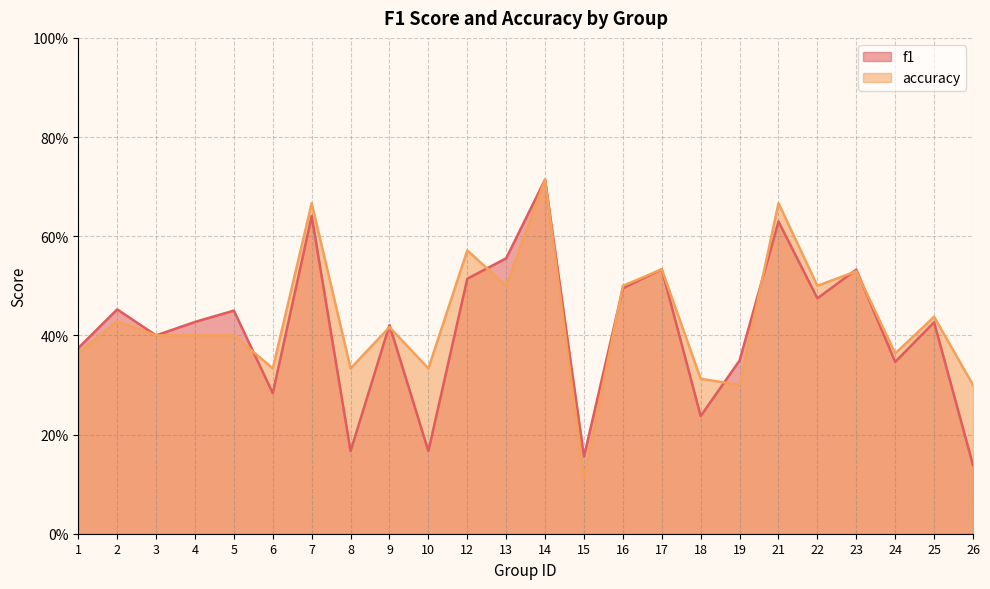

At which category does the chart reach its minimum across all series?

15